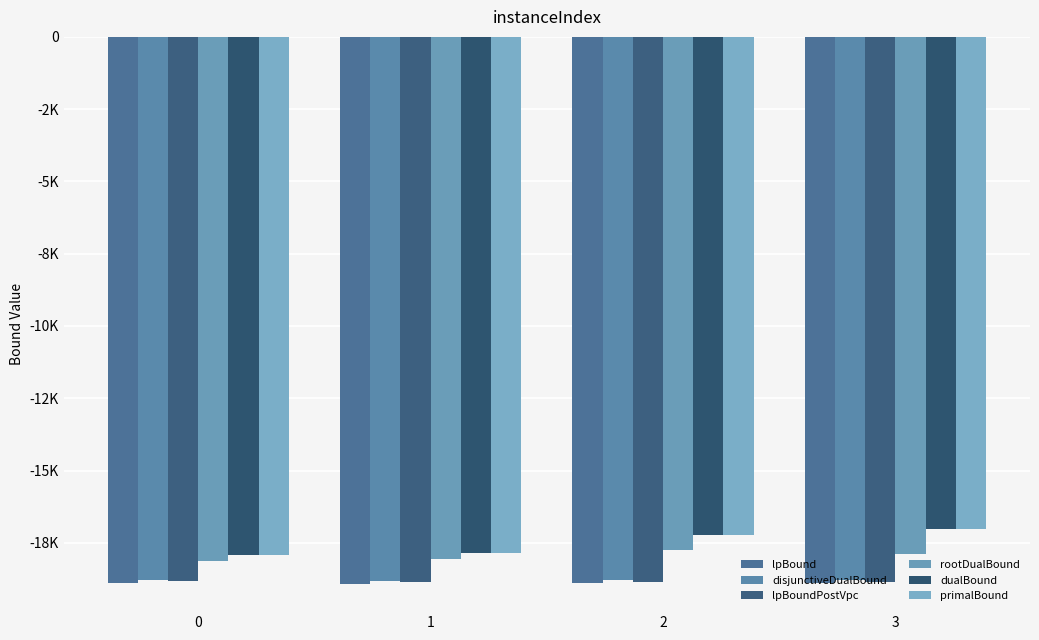

What are all the series names shown in the legend?

lpBound, disjunctiveDualBound, lpBoundPostVpc, rootDualBound, dualBound, primalBound